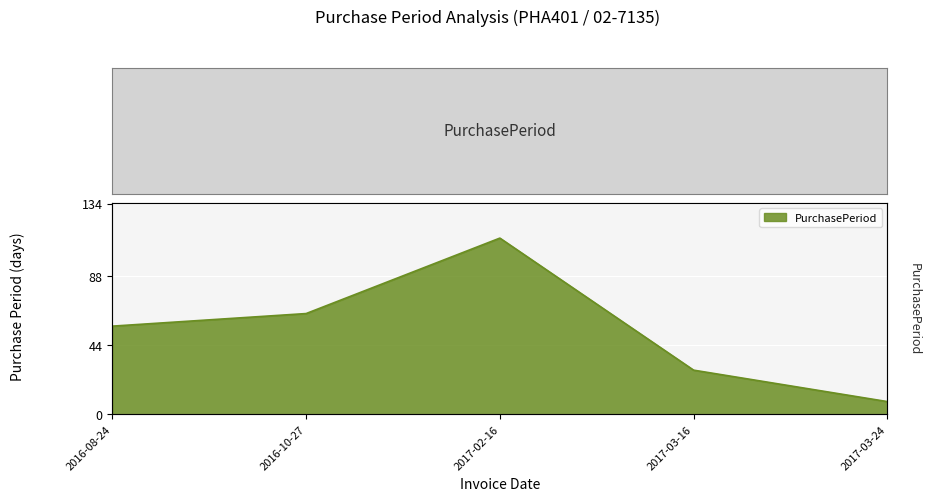

What position from the right is 2016-08-24?

5